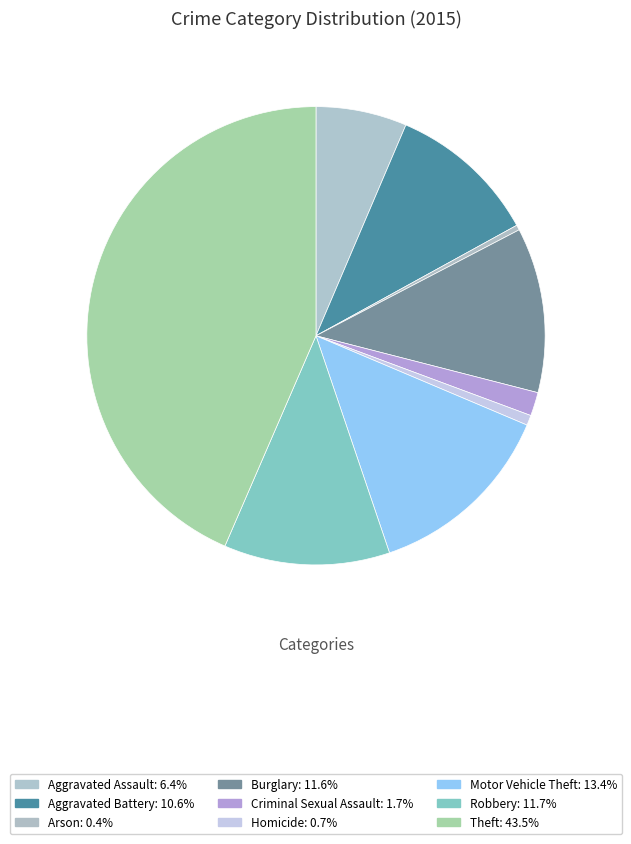

What percentage is NOT represented by Aggravated Battery?

89.4%